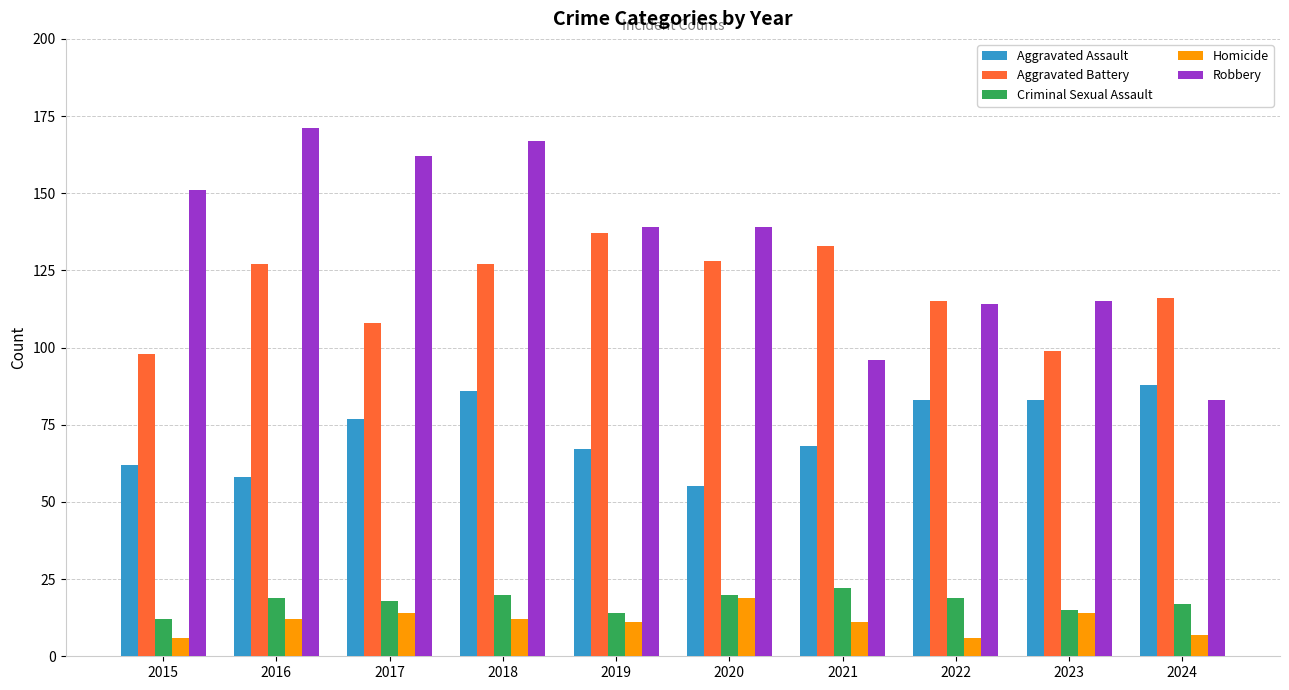

What is the value of the Aggravated Battery bar at the 6th from the left?

128